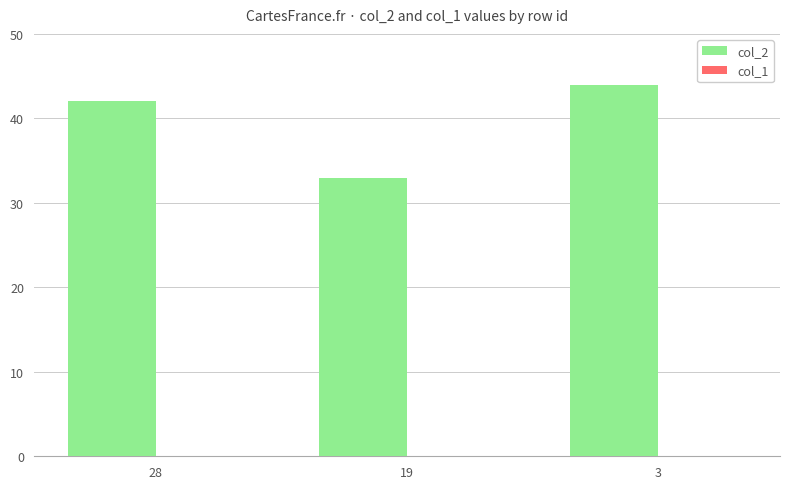

Rank the categories by value from highest to lowest.

3, 28, 19